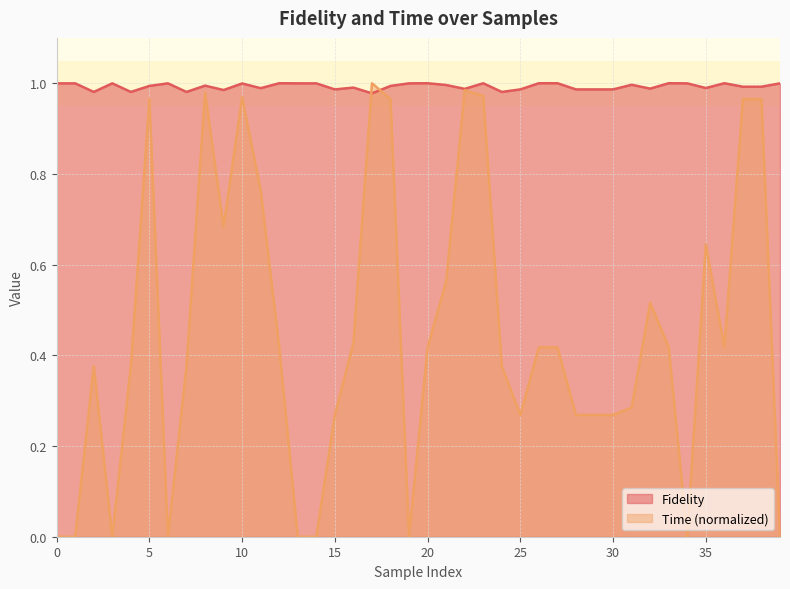

Which series has the largest total across all categories?

Fidelity